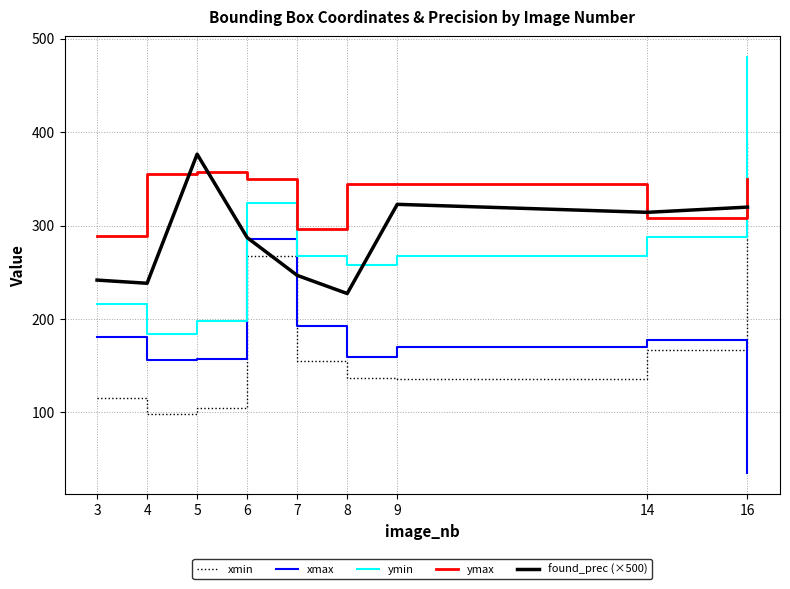

Read the xmin value at 8.

137.0